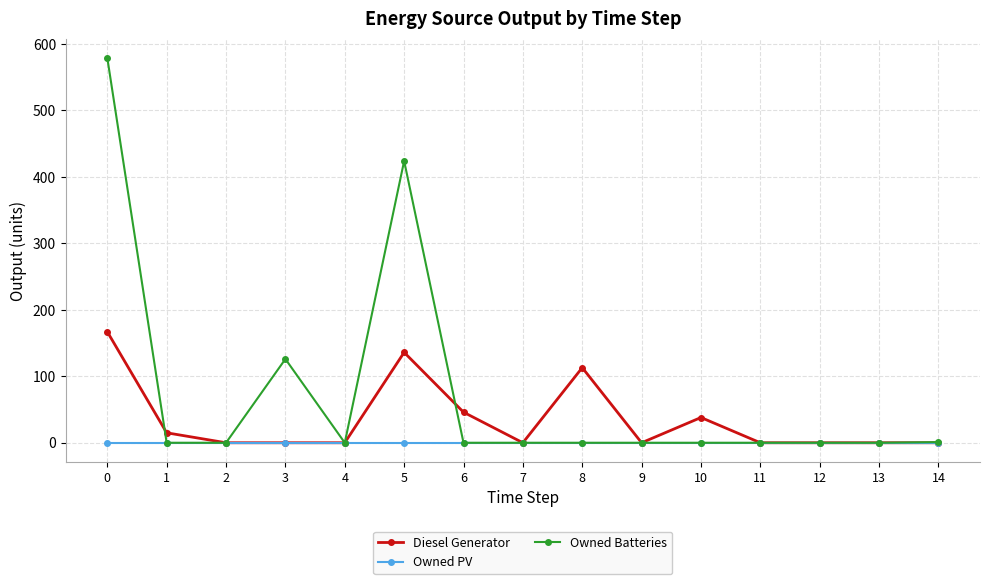

Rank the series by their maximum value, from highest to lowest.

Owned Batteries, Diesel Generator, Owned PV